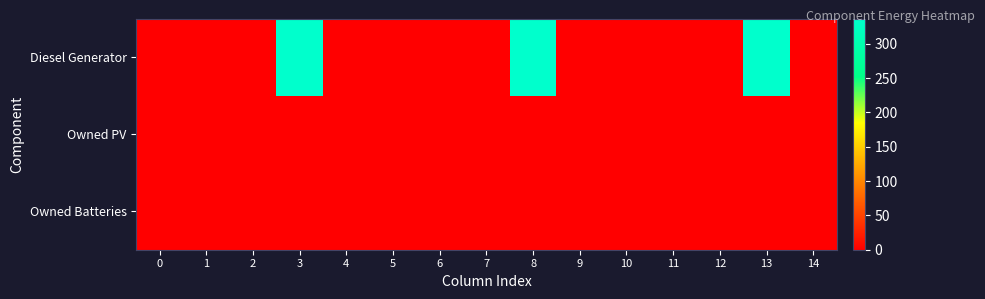

At how many categories does at least one series exceed 214?

3